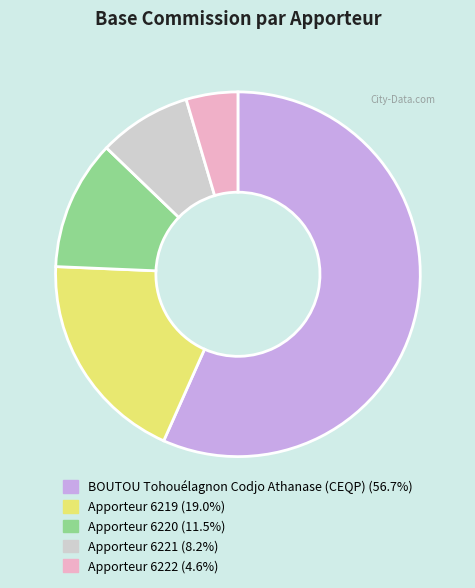

Does any single category account for the majority?

Yes